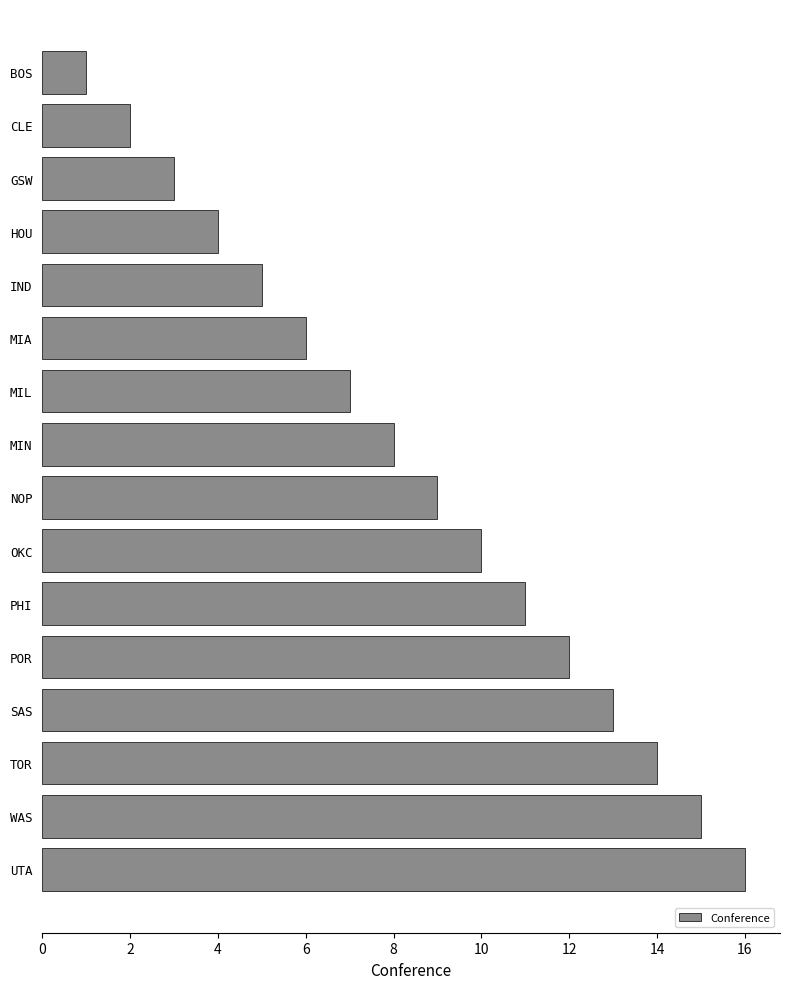

Does the chart contain any negative values?

No